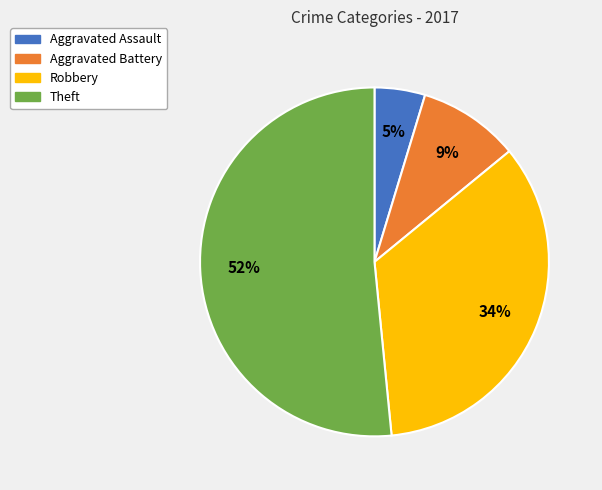

Count the number of slices in the pie.

4